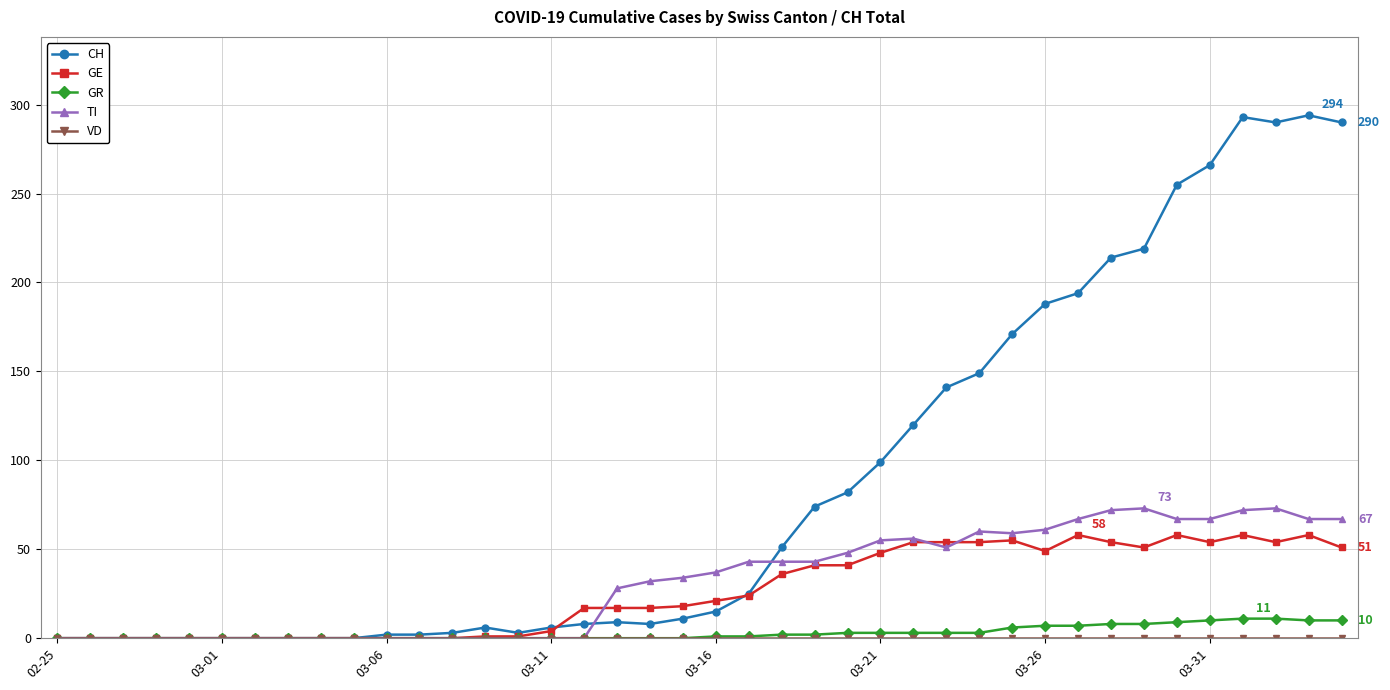

Which series has the widest spread of values?

CH